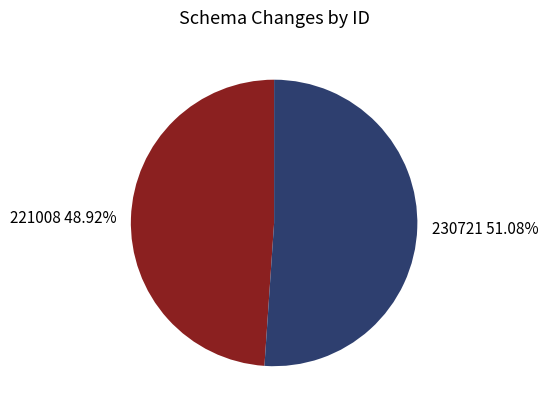

Count the number of slices in the pie.

2